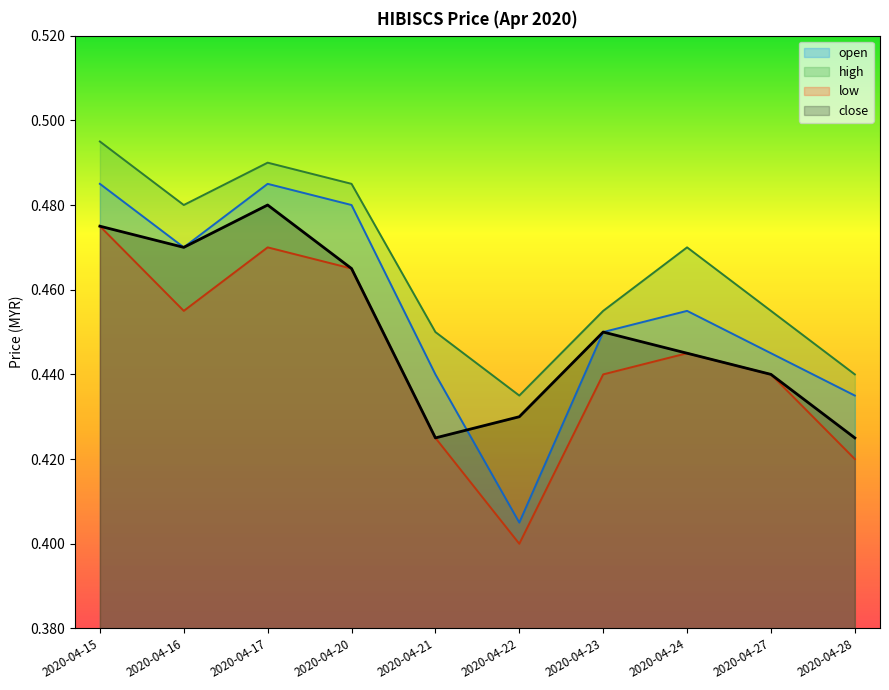

Reading left to right, transcribe all the data shown in this chart.

open: 0.5	0.5	0.5	0.5	0.4	0.4	0.5	0.5	0.4	0.4
high: 0.5	0.5	0.5	0.5	0.5	0.4	0.5	0.5	0.5	0.4
low: 0.5	0.5	0.5	0.5	0.4	0.4	0.4	0.4	0.4	0.4
close: 0.5	0.5	0.5	0.5	0.4	0.4	0.5	0.4	0.4	0.4